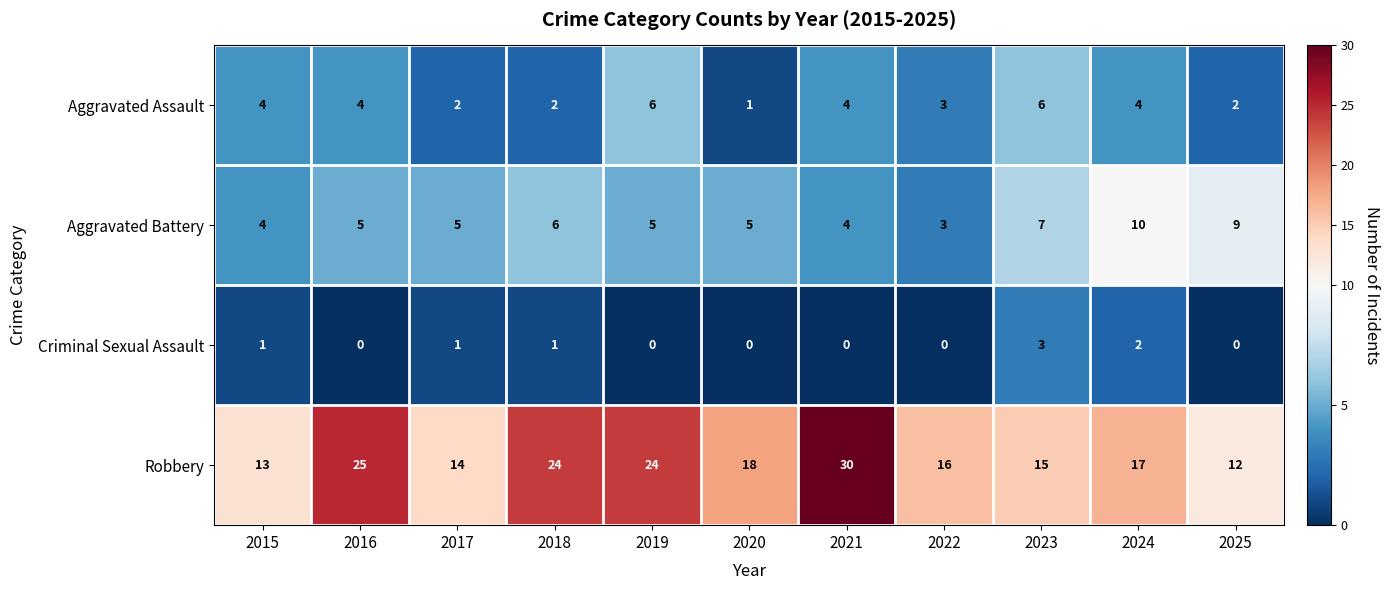

List the series in order of their peak value, lowest first.

Criminal Sexual Assault, Aggravated Assault, Aggravated Battery, Robbery